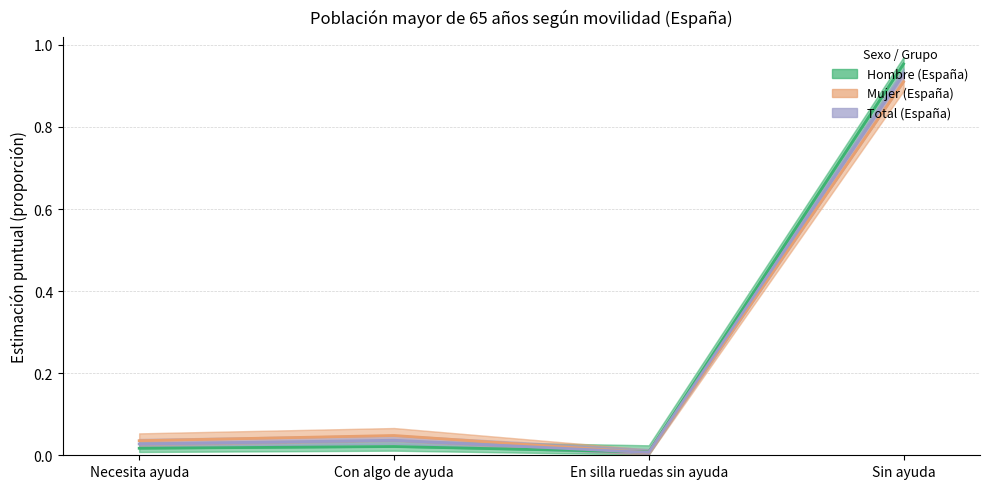

Reading left to right, transcribe all the data shown in this chart.

Hombre (España): 0.0	0.0	0.0	1.0
Mujer (España): 0.0	0.0	0.0	0.9
Total (España): 0.0	0.0	0.0	0.9